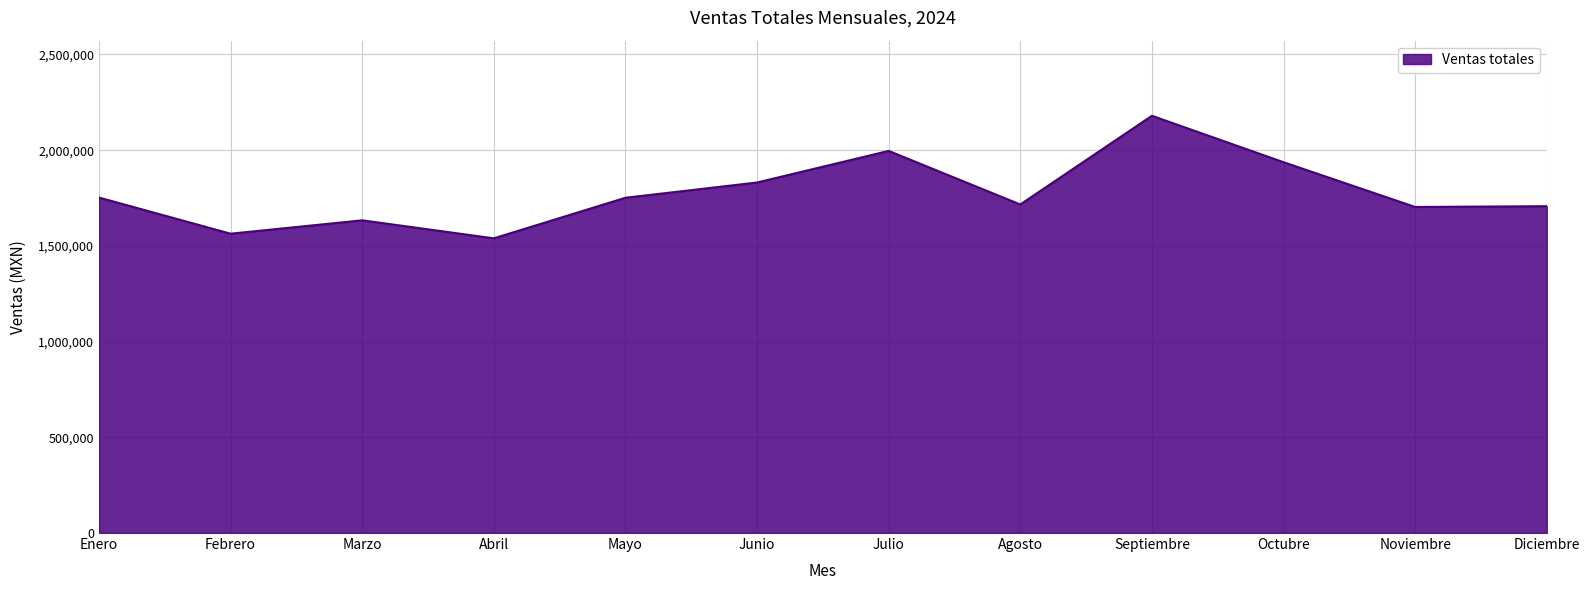

Which category has the lowest value across all series?

Abril